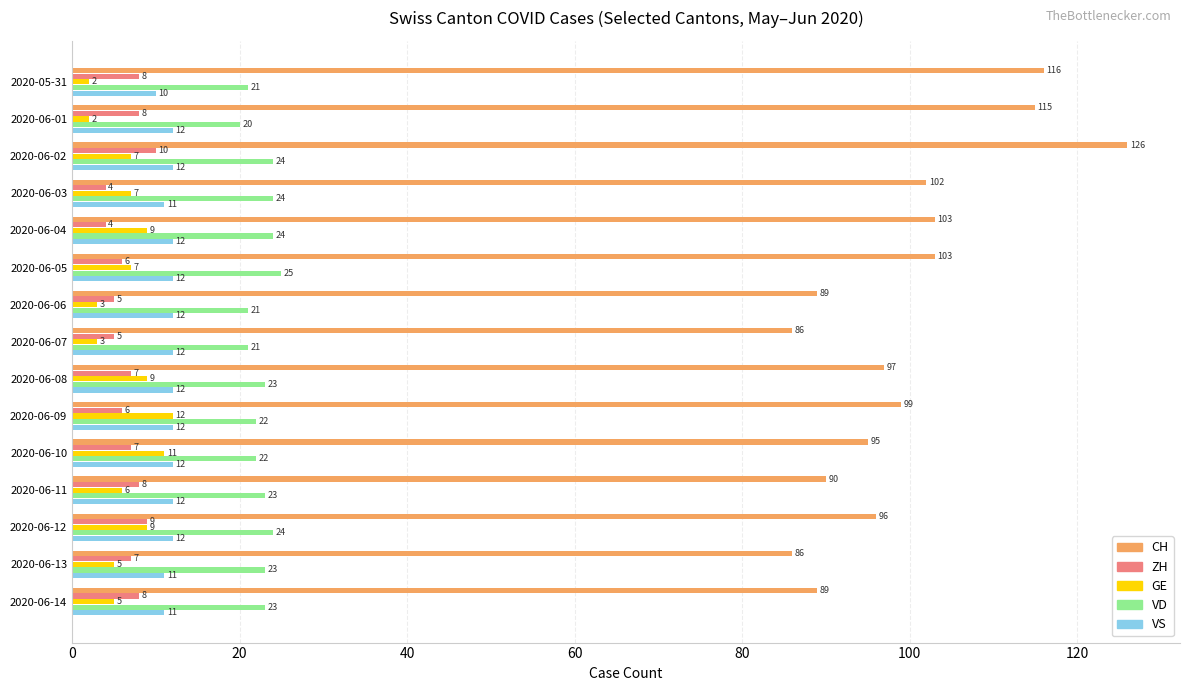

What is the difference between the maximum and second lowest values in the VD series?

4